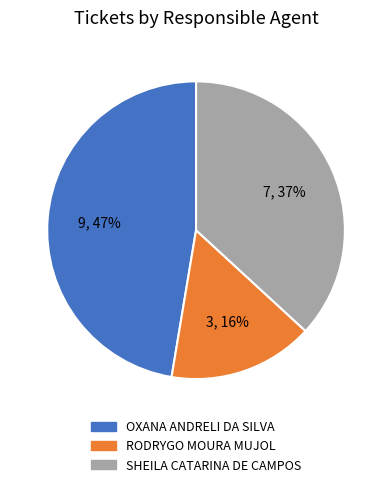

To the nearest percent, what percentage of the pie is OXANA ANDRELI DA SILVA?

47%